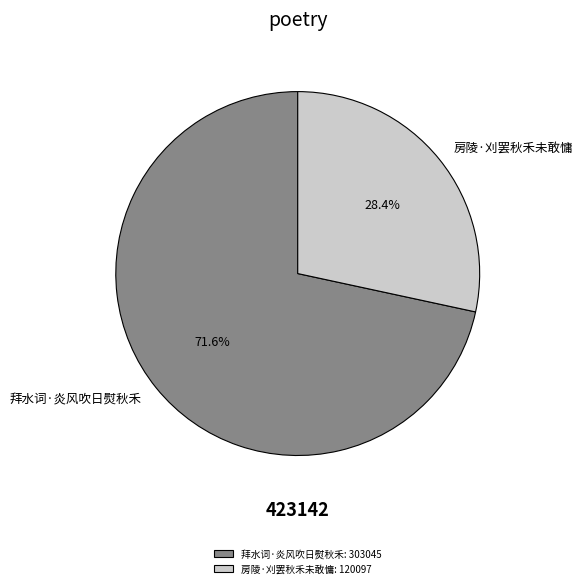

Does 房陵·刈罢秋禾未敢慵 account for over 50% of the chart?

No